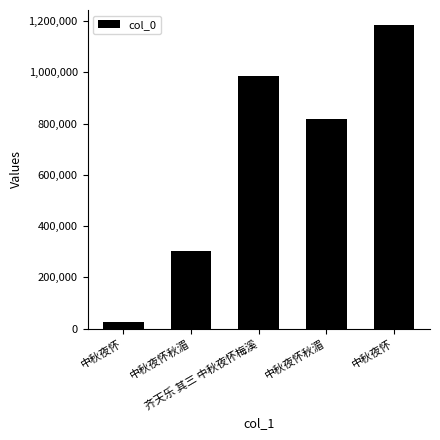

Which has a higher value, 中秋夜怀 or 中秋夜怀?

中秋夜怀